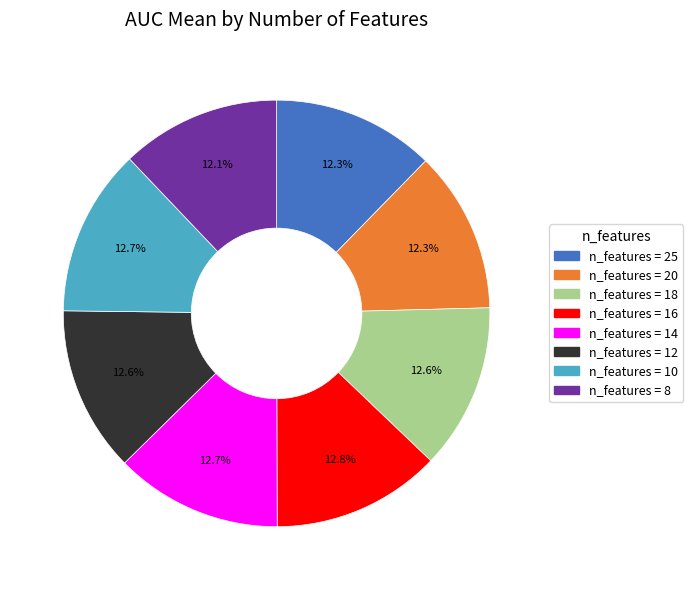

Does any single category account for the majority?

No